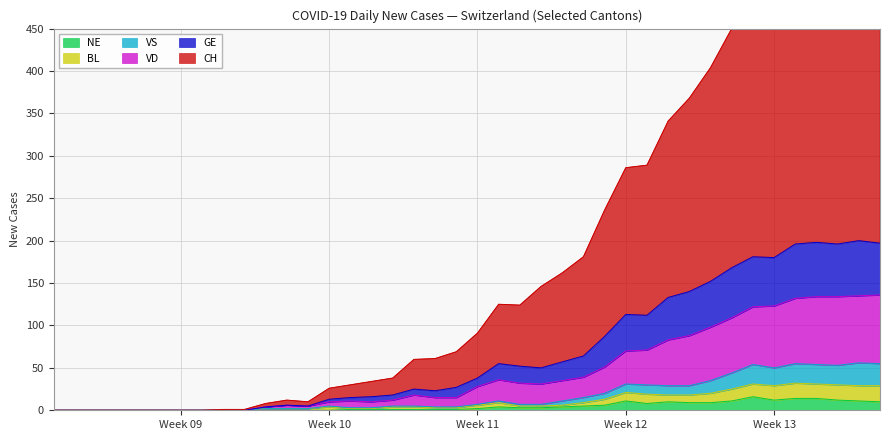

What is the highest value of the NE series?

16